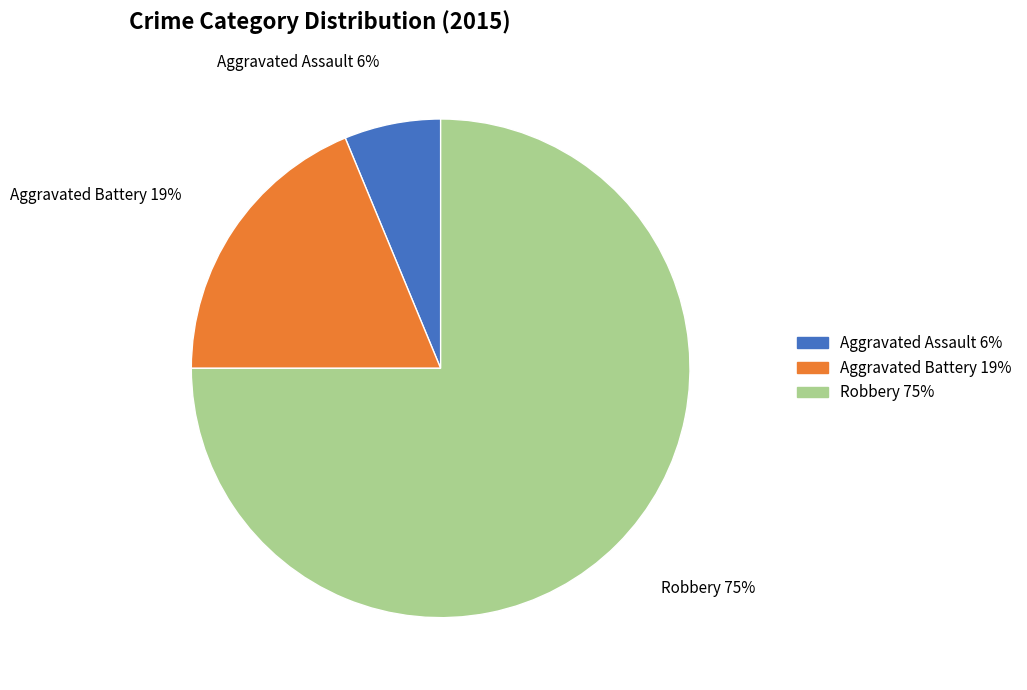

Which category has the biggest portion of the pie?

Robbery